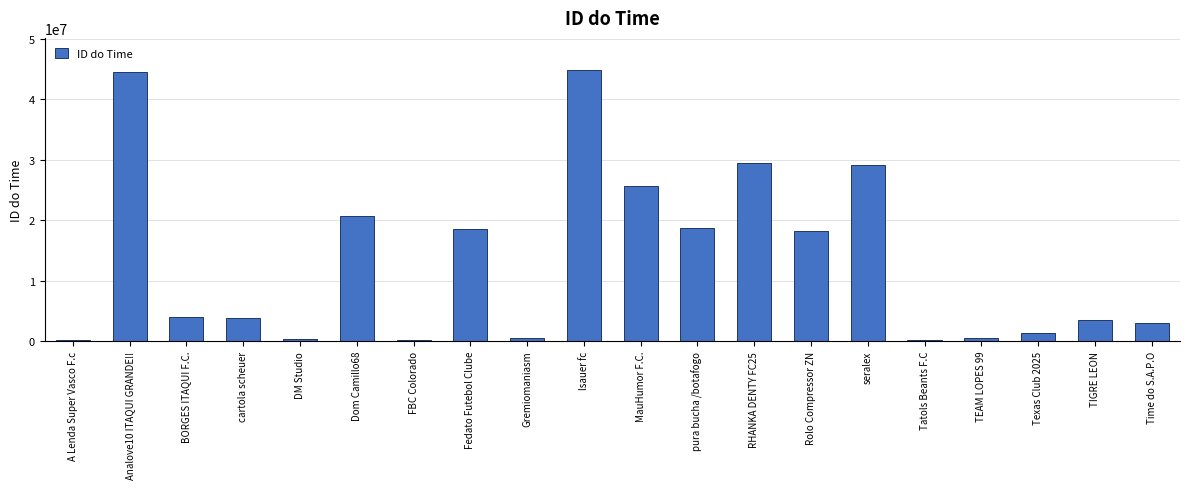

Is it true that the value at Time do S.A.P.O is 2981301?

True